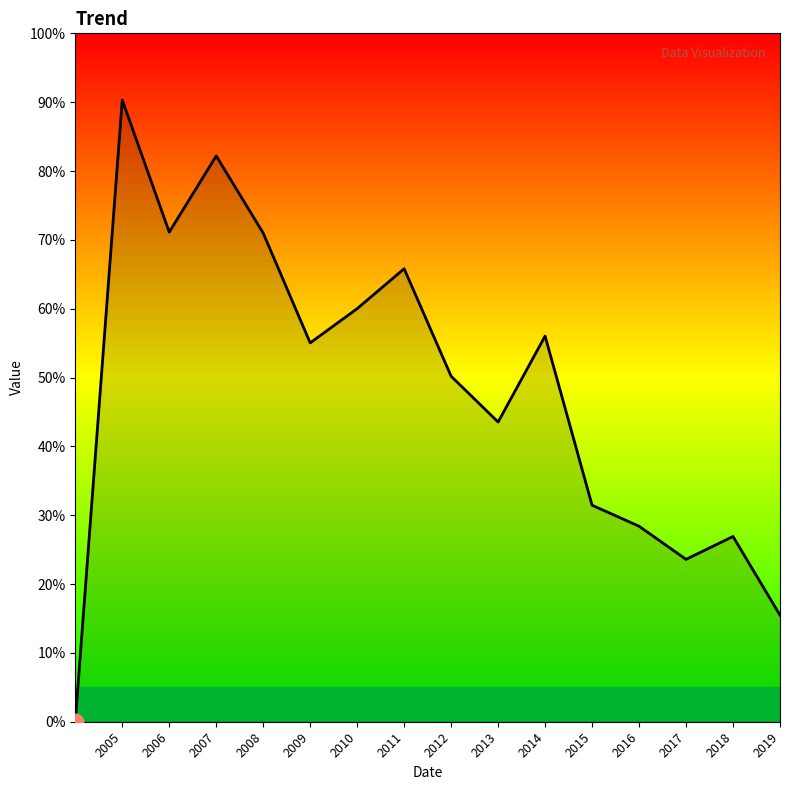

Is this an area chart (filled region under the line)?

Yes